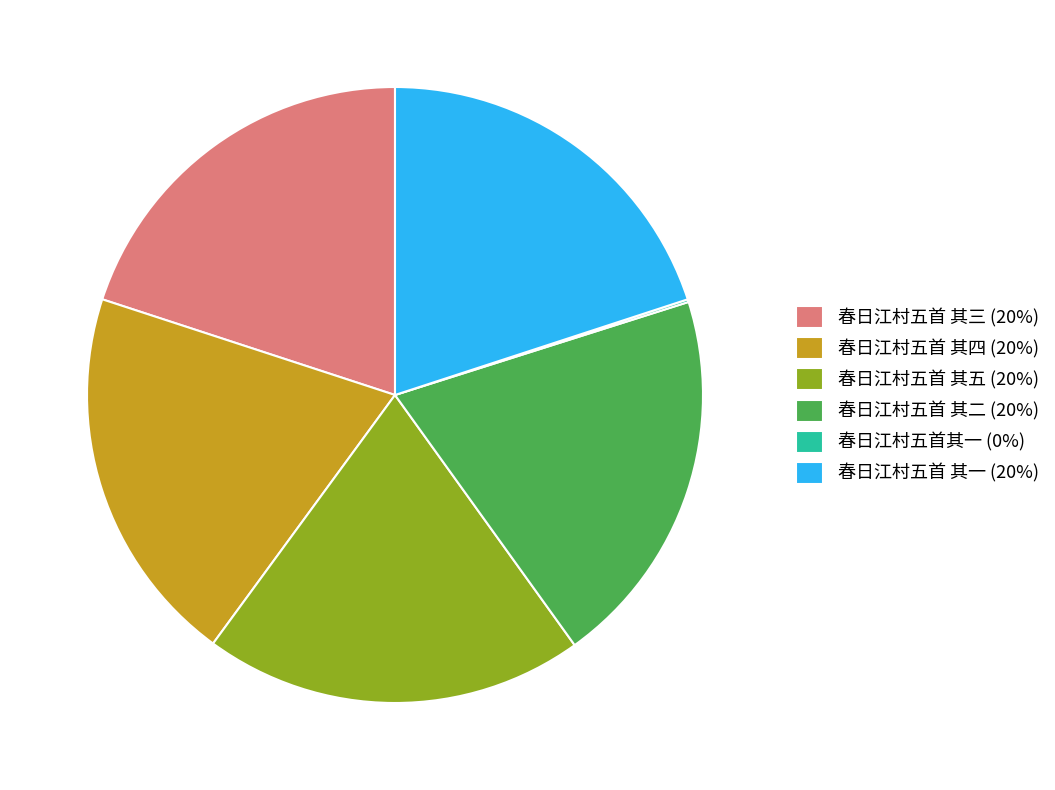

Approximately how many times larger is the value at 春日江村五首 其三 (20%) compared to 春日江村五首 其五 (20%)?

1.0